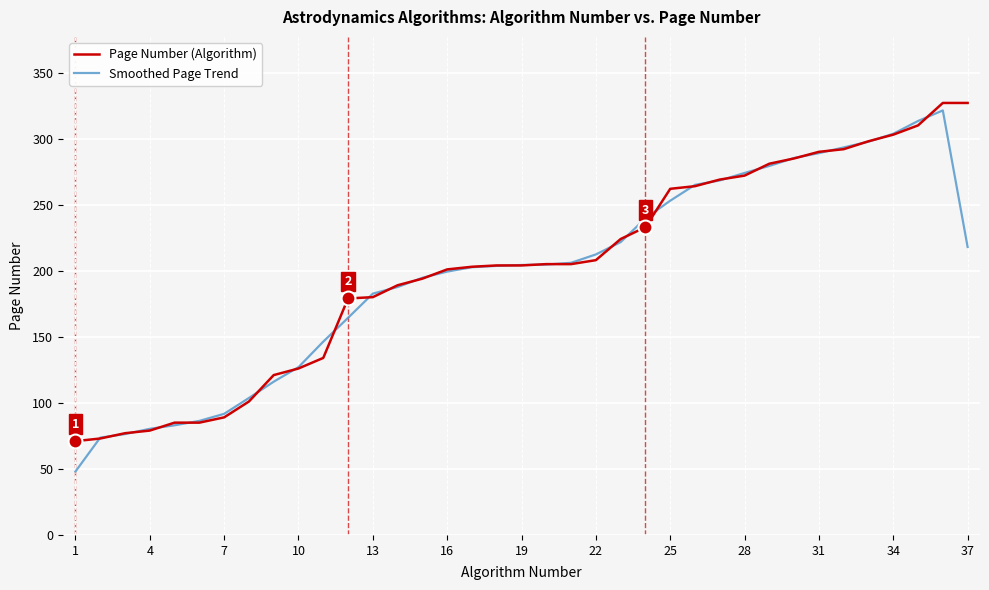

What is the maximum value for Page Number (Algorithm)?

327.0